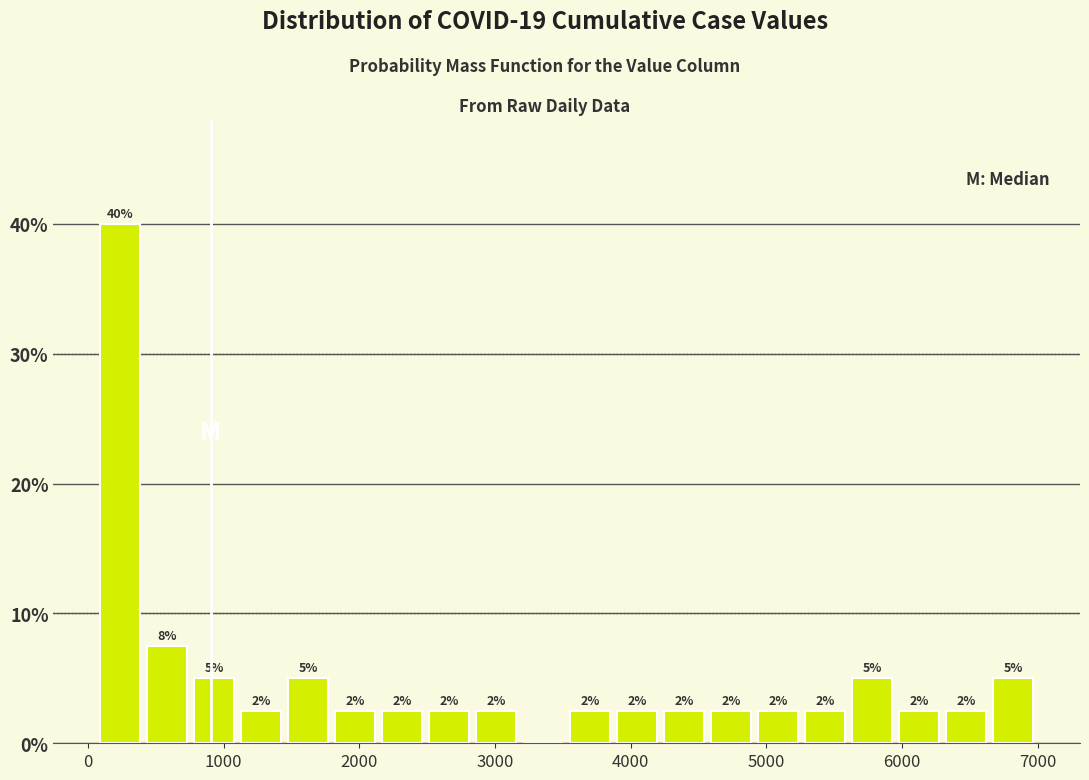

Around what value on the x-axis is the tallest bar? Give the approximate position of its centre, as read against the axis.

200